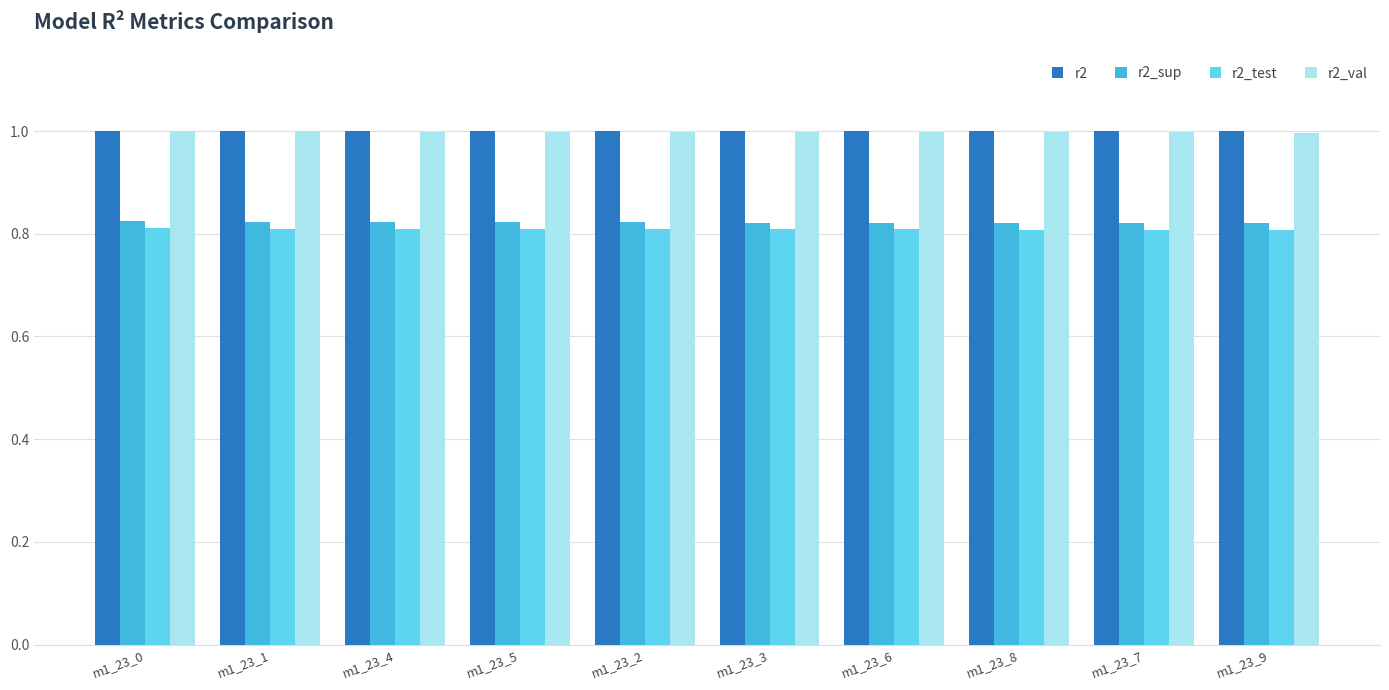

What is the sum of all r2_test values?

8.1